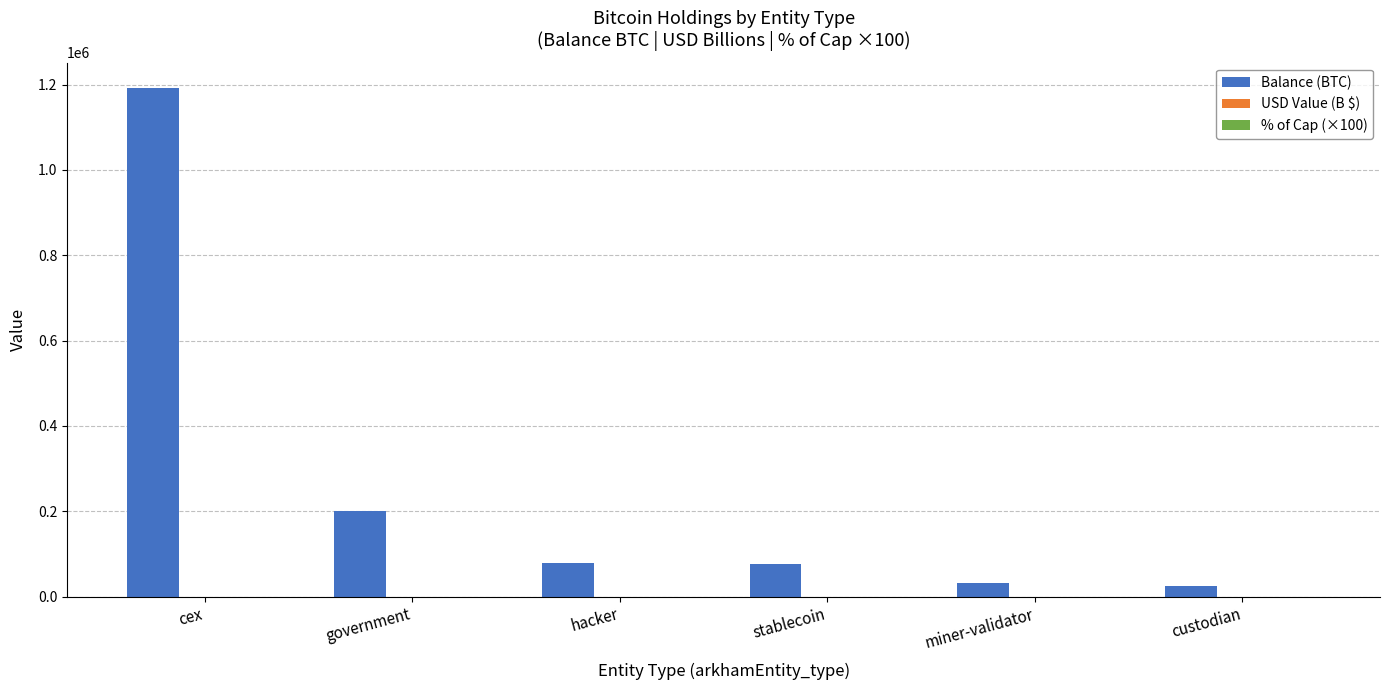

Which series changed the most between government and custodian?

Balance (BTC)